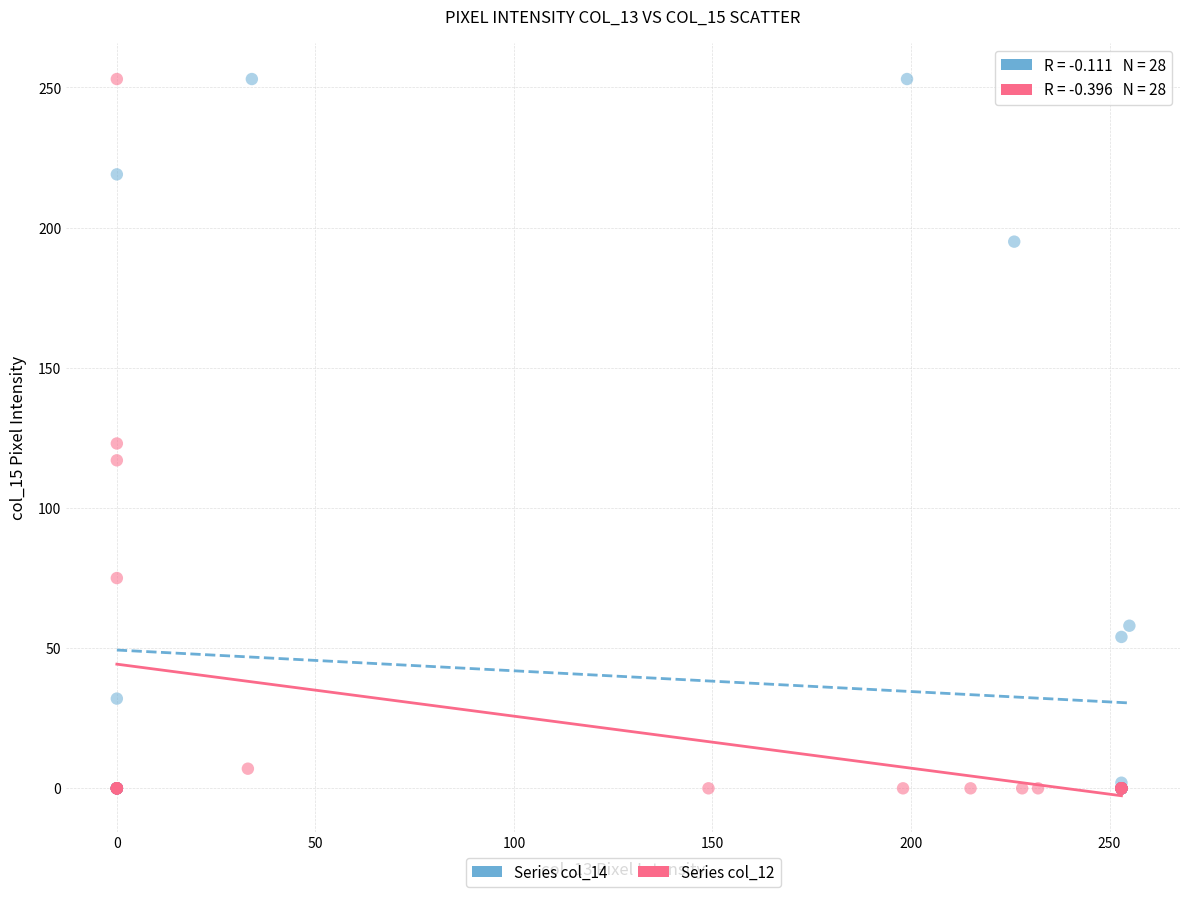

What are all the series names shown in the legend?

Series col_14, Series col_12